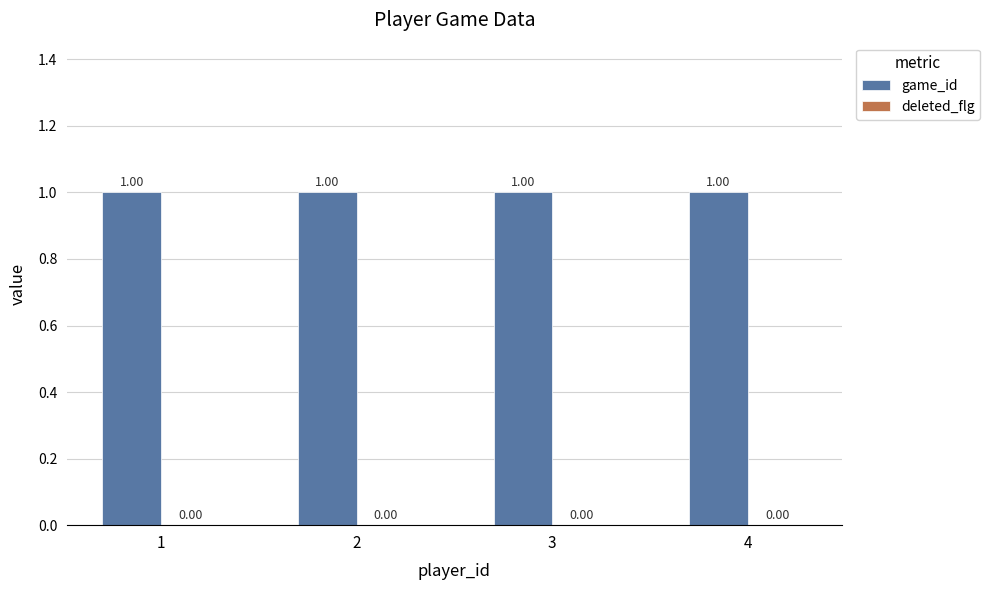

Reading left to right, list all the values displayed in this chart.

game_id: 1	1	1	1
deleted_flg: 0	0	0	0